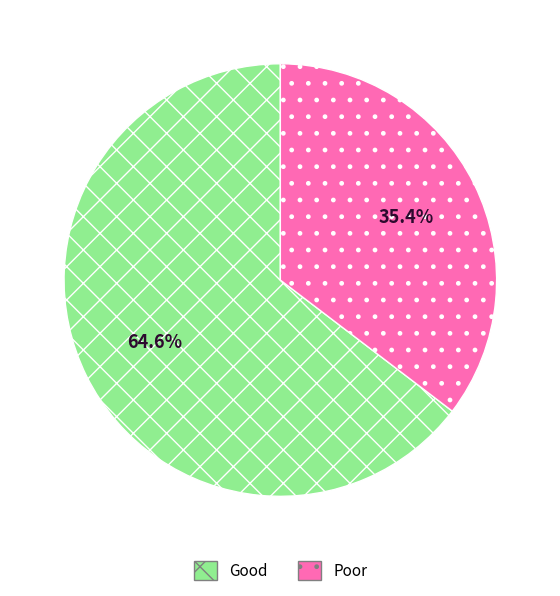

To the nearest percent, what is the average slice percentage?

50%